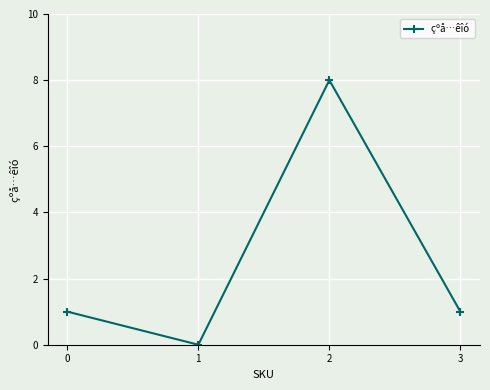

What is the sum of all values?

10